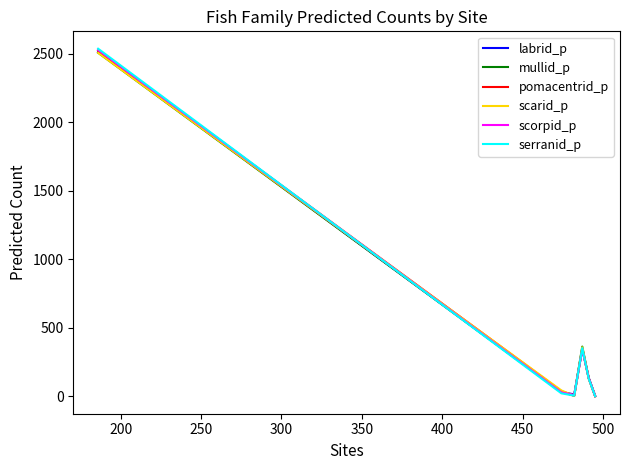

What is the lowest value of the serranid_p series?

1